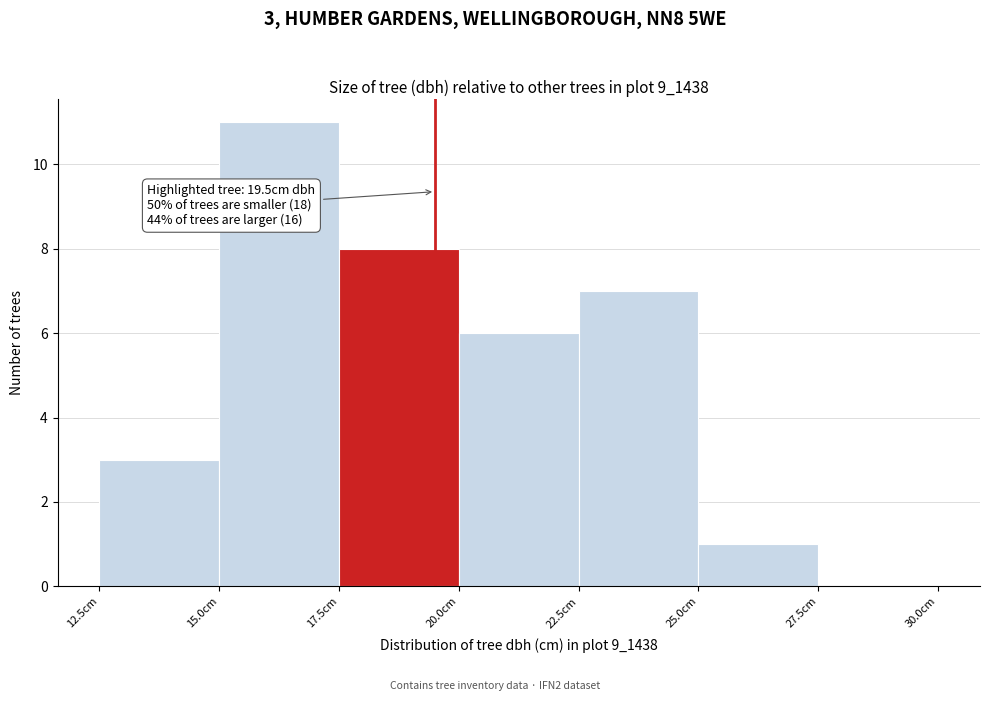

Over which range of the x-axis is the bar tallest?

15.0 to 17.5